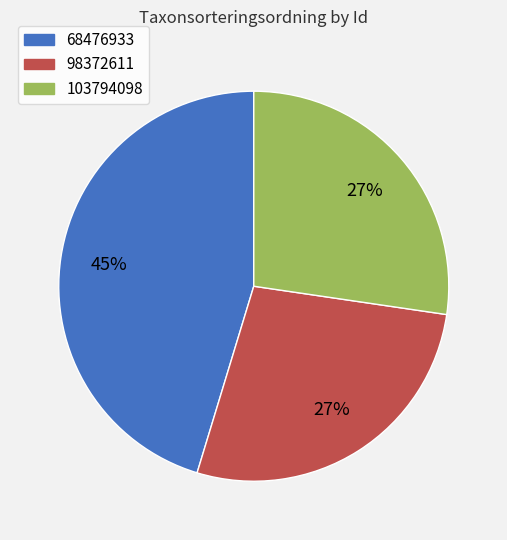

Combined, do 68476933 and 98372611 account for over 50%?

Yes